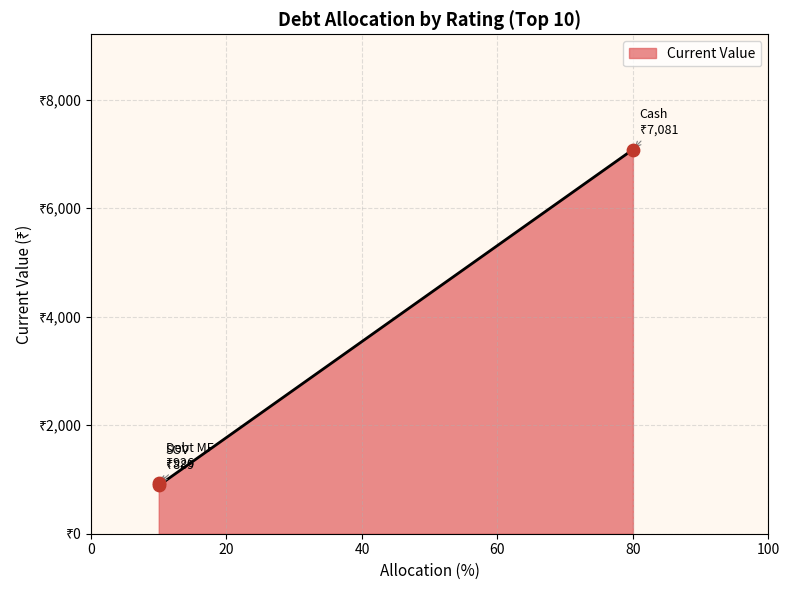

Between Cash and Debt MF, which is larger?

Cash